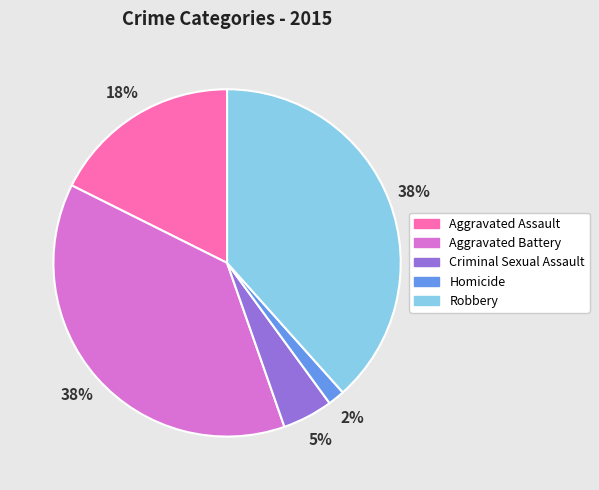

To the nearest percent, what is the difference between the Homicide and Criminal Sexual Assault slice percentages?

3%